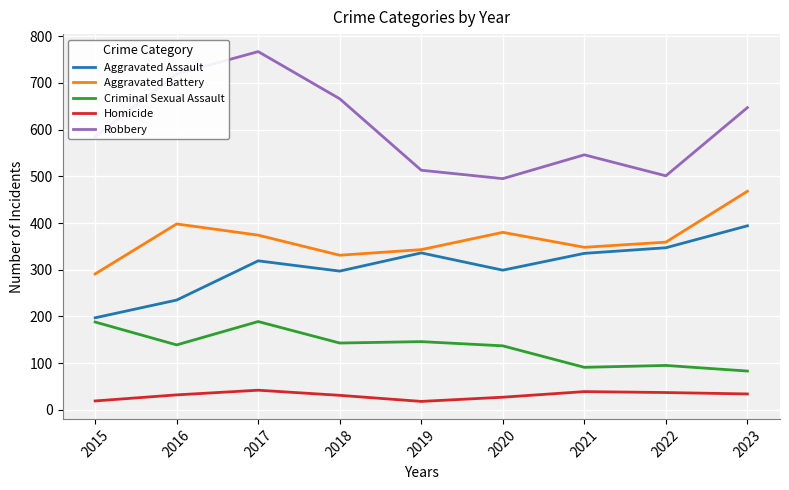

At which category does Aggravated Assault reach its first local valley?

2018